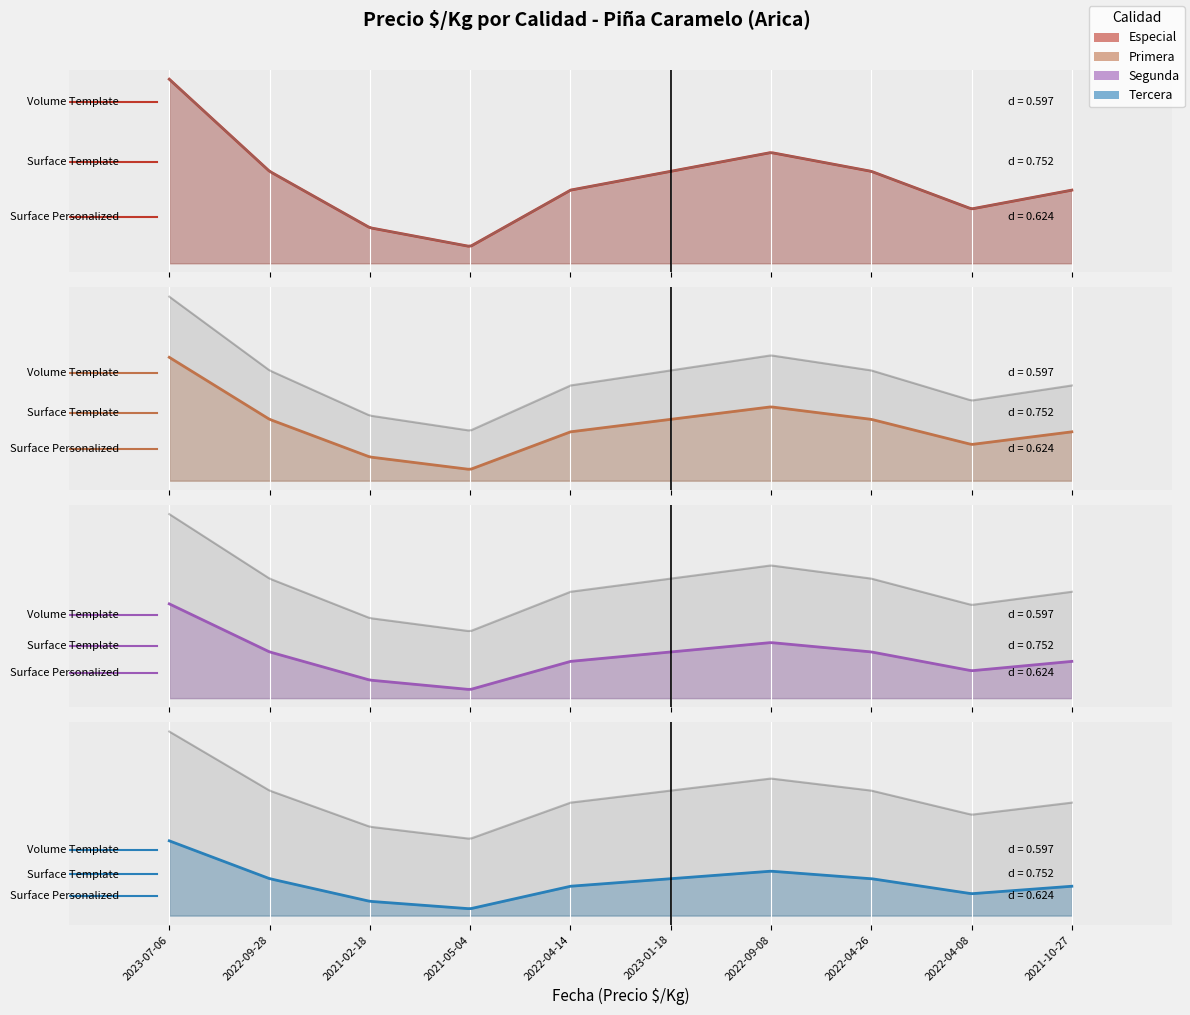

Which series changed the most between 2023-07-06 and 2021-10-27?

Especial